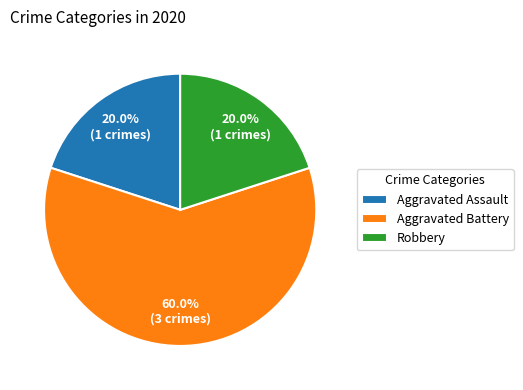

To the nearest percent, what is the combined percentage of Aggravated Assault and Aggravated Battery?

80%